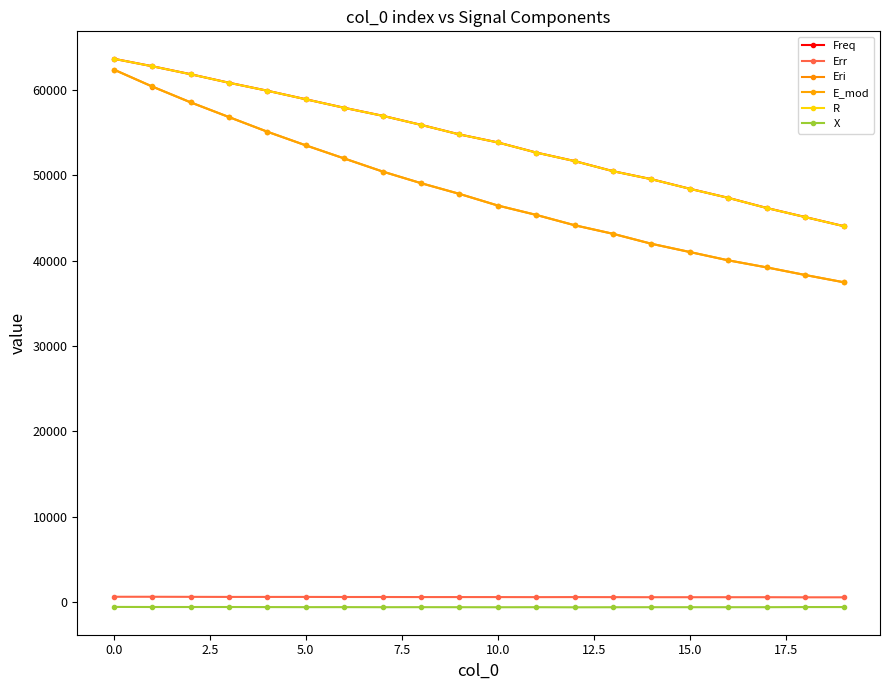

How many values in the Err series exceed 553?

10